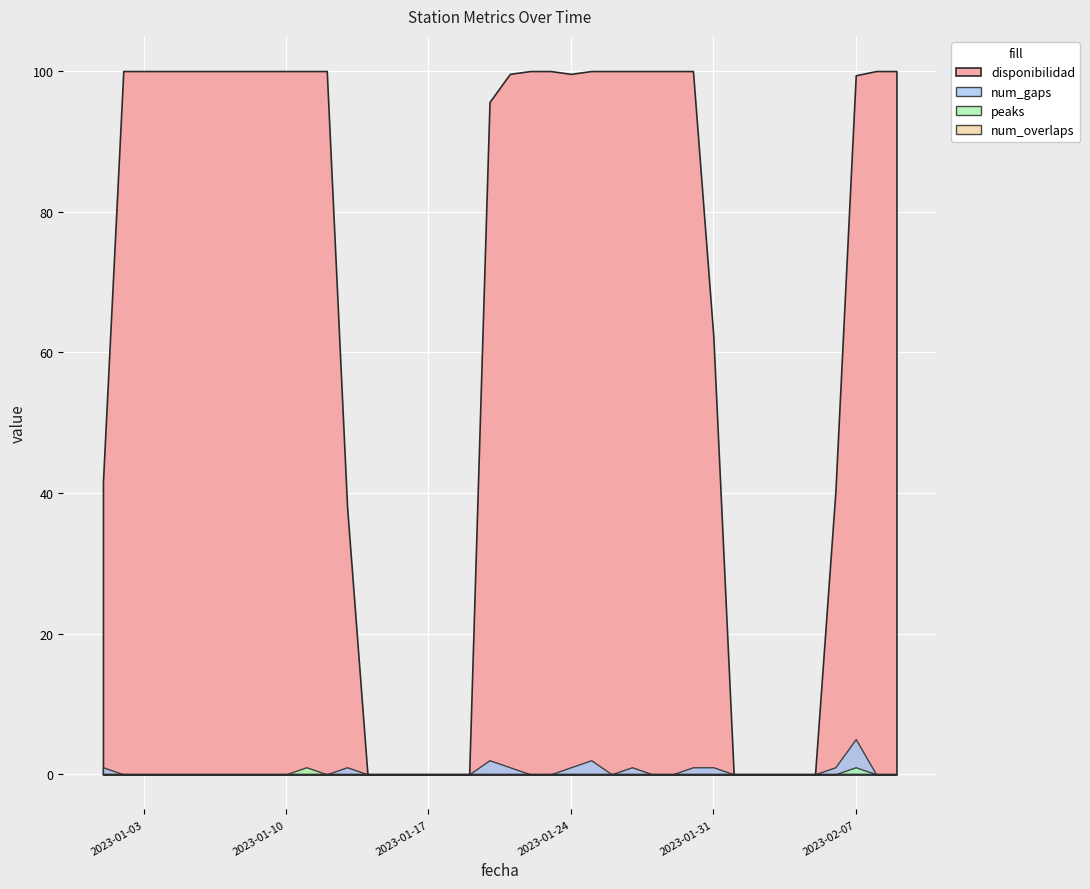

What is the label of the 20th point from the left?

2023-01-20